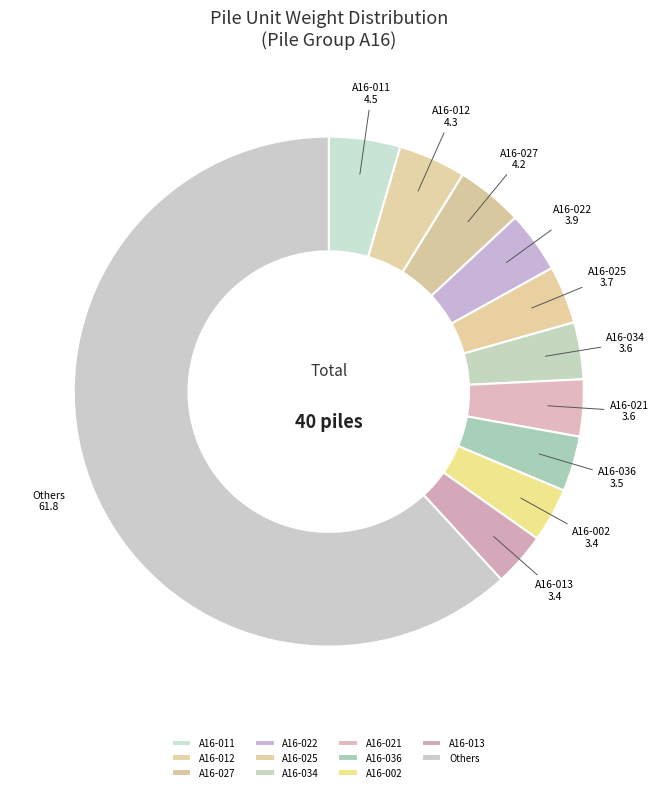

Count the number of slices in the pie.

11